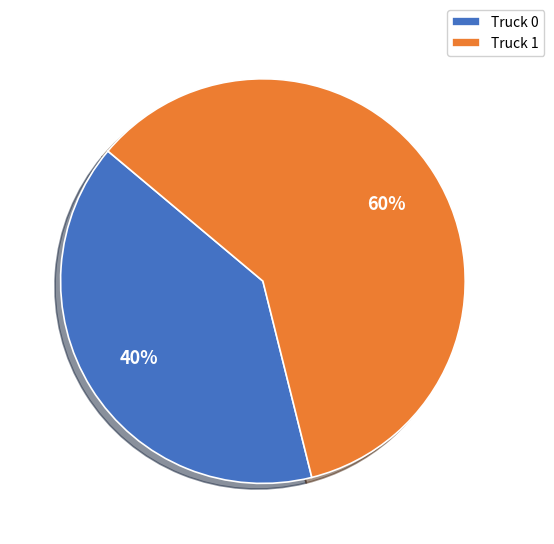

Combined, do Truck 1 and Truck 0 account for over 50%?

Yes